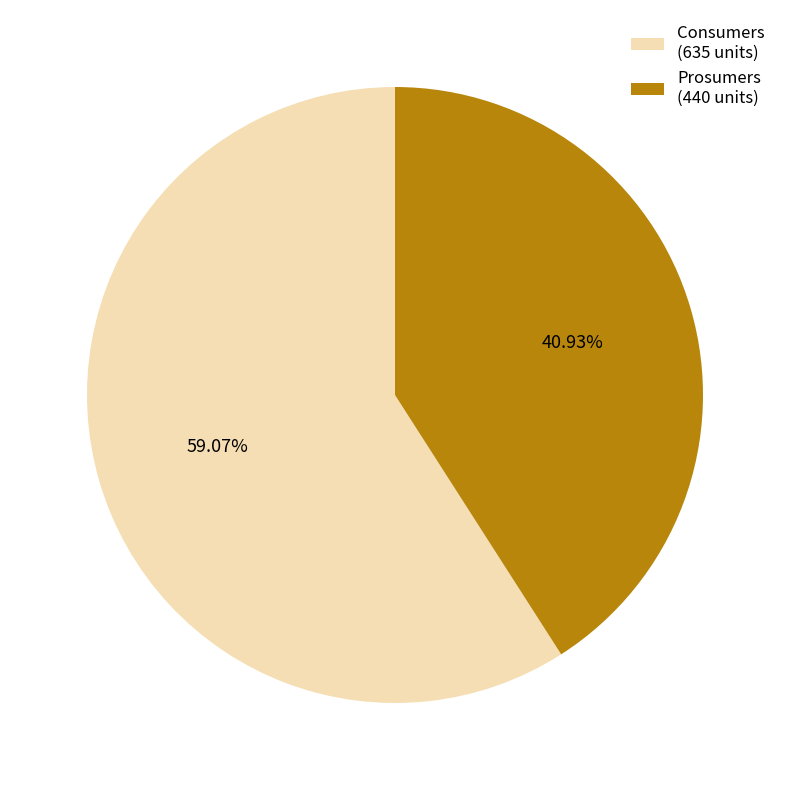

The Consumers slice represents 59% of the pie. True or false?

True